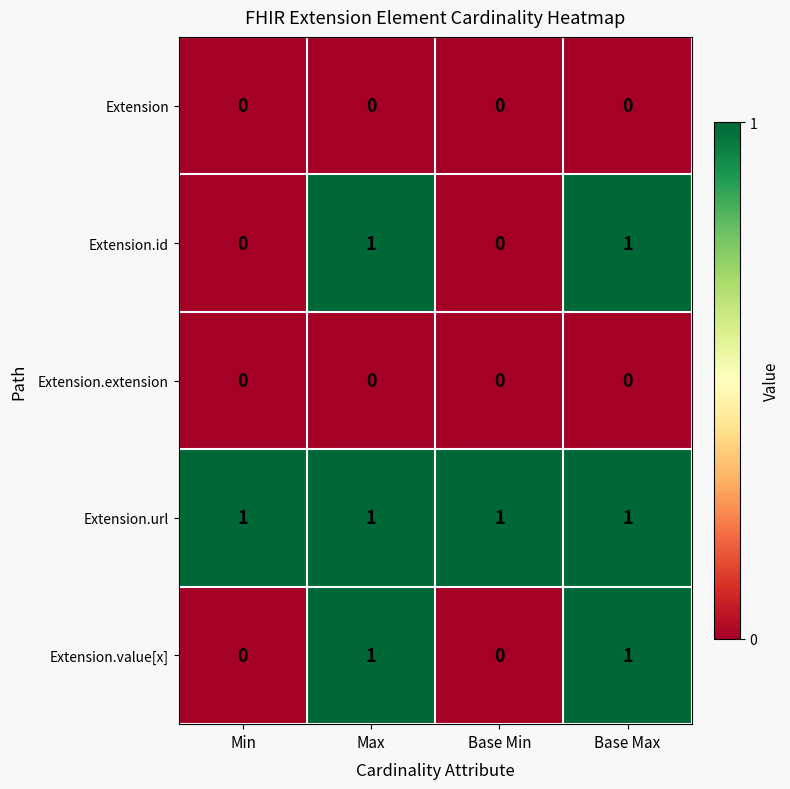

Count the number of categories in the chart.

4